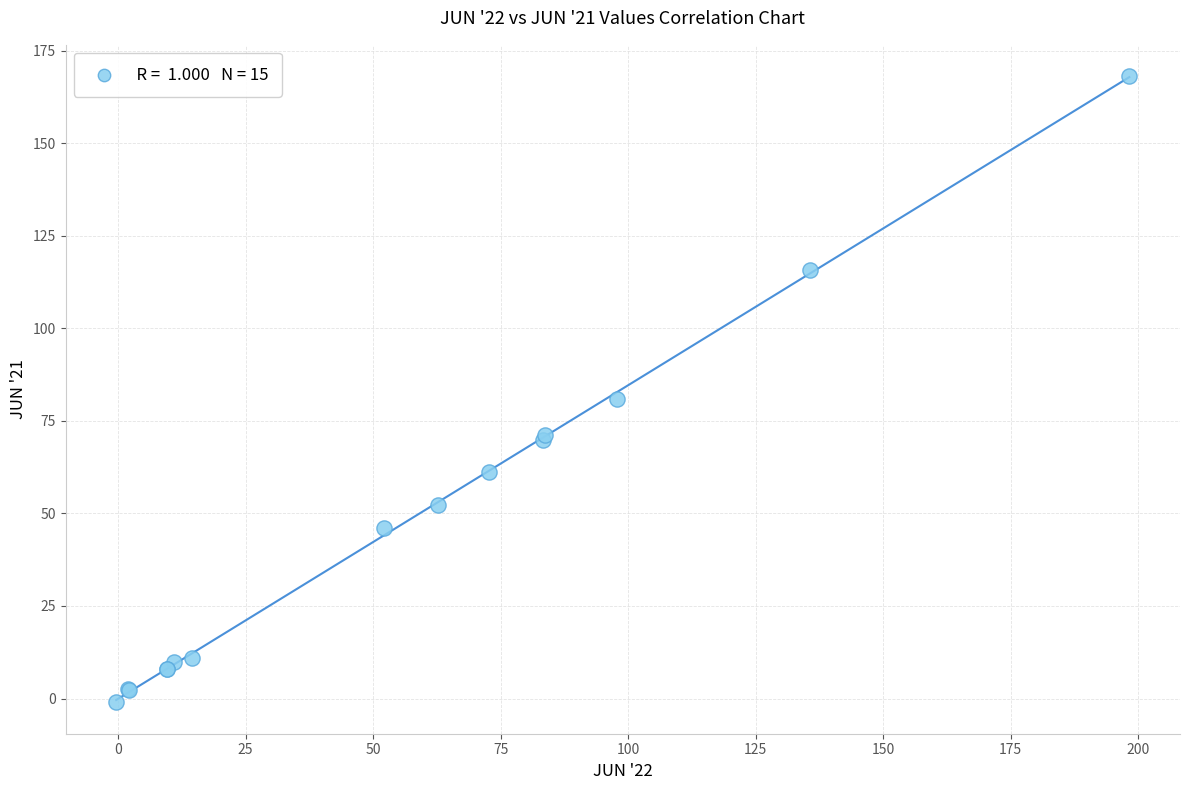

What Y value in the scatter plot is closest to 83?

80.8